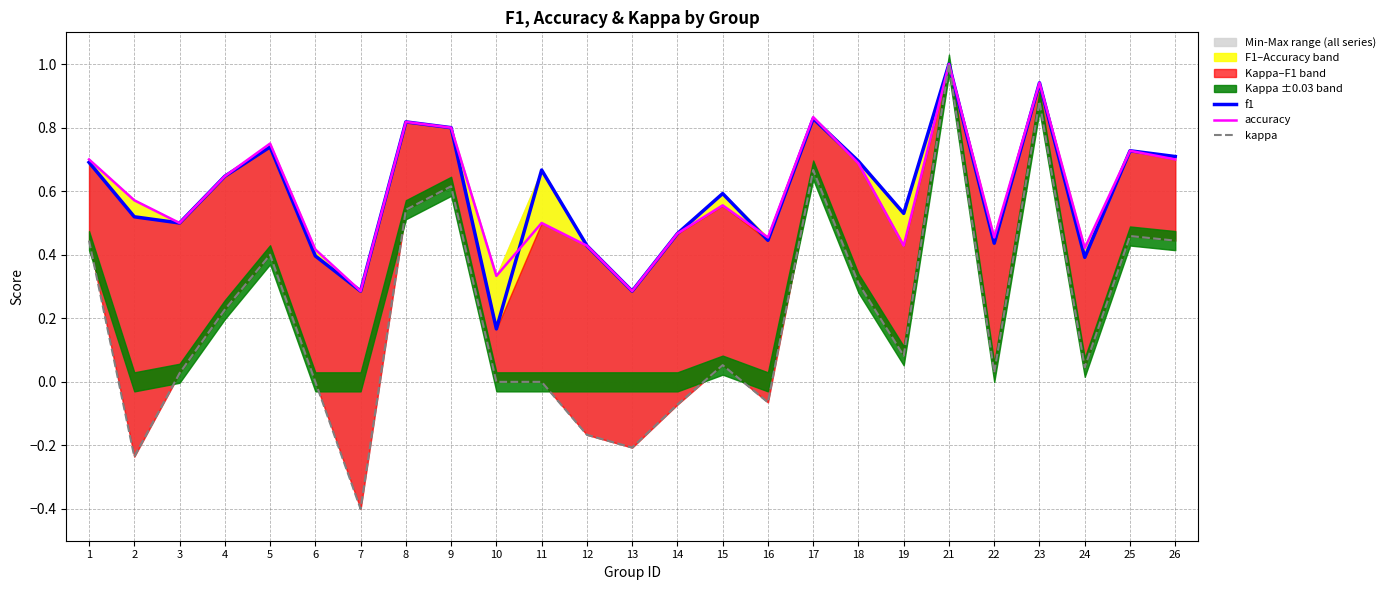

What is the difference between the f1 values at 19 and 26?

0.2